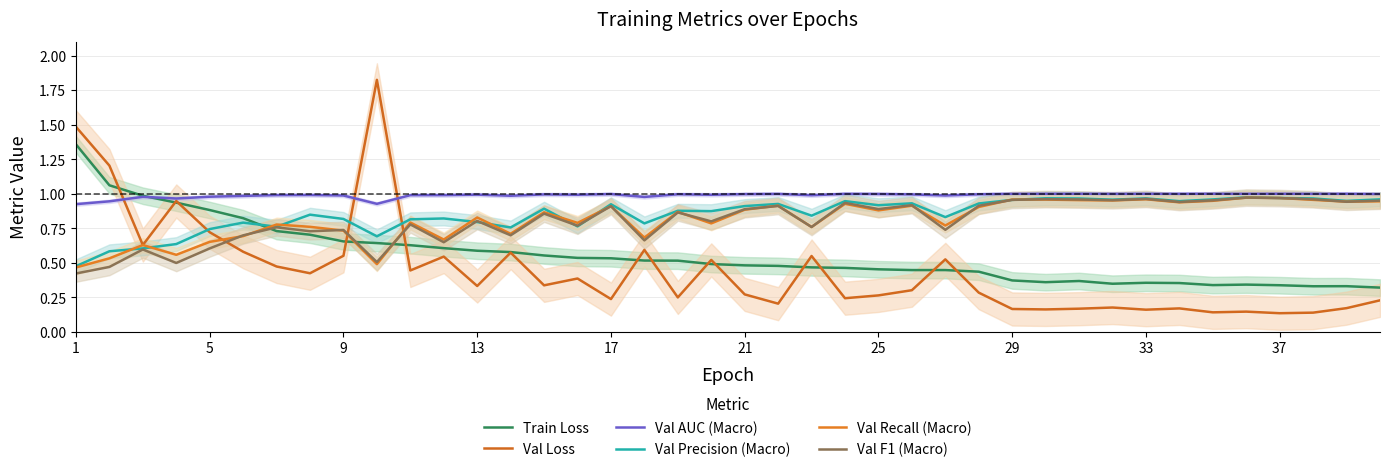

What are all the series names shown in the legend?

Train Loss, Val Loss, Val AUC (Macro), Val Precision (Macro), Val Recall (Macro), Val F1 (Macro)